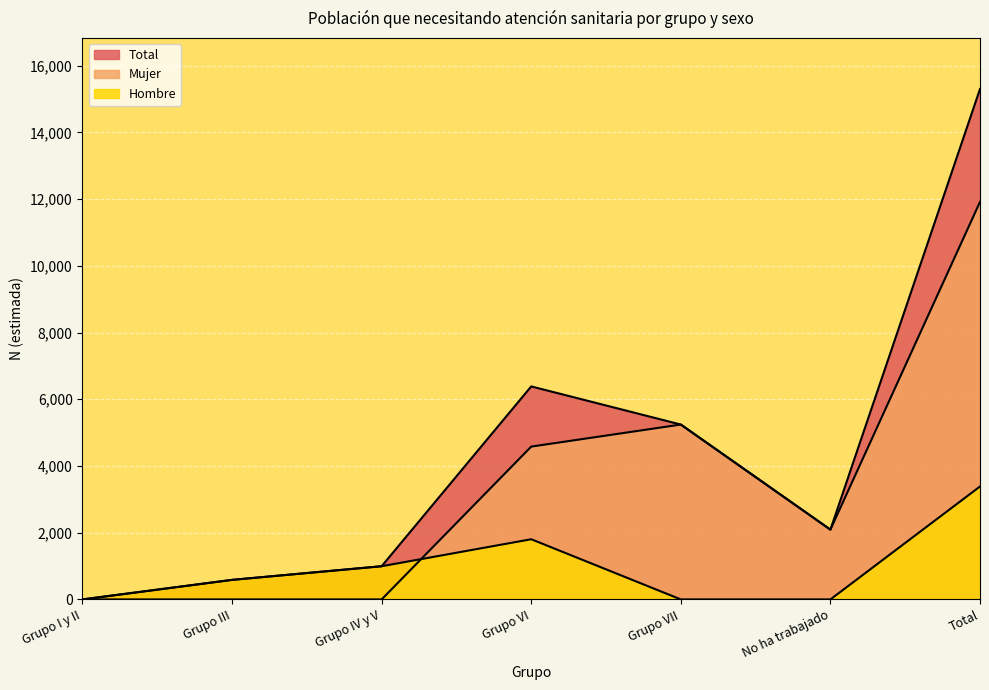

At Grupo I y II, list the series in order from smallest to largest.

Hombre, Mujer, Total